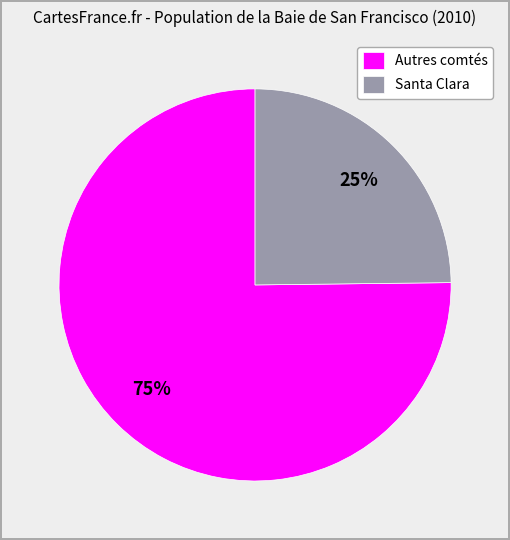

Is it true that Santa Clara is 13% of the pie?

False